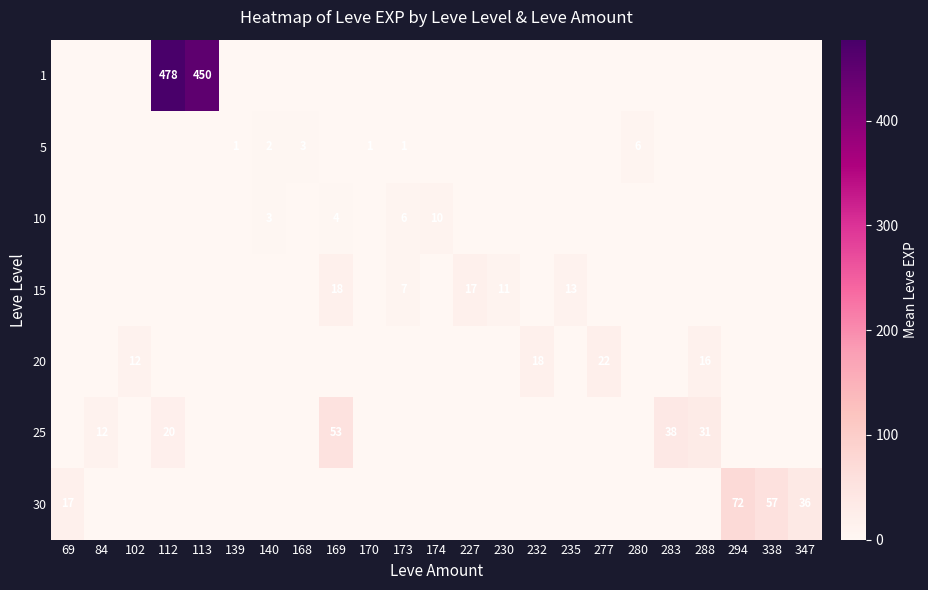

Is it true that 5 equals 6 at 280?

True